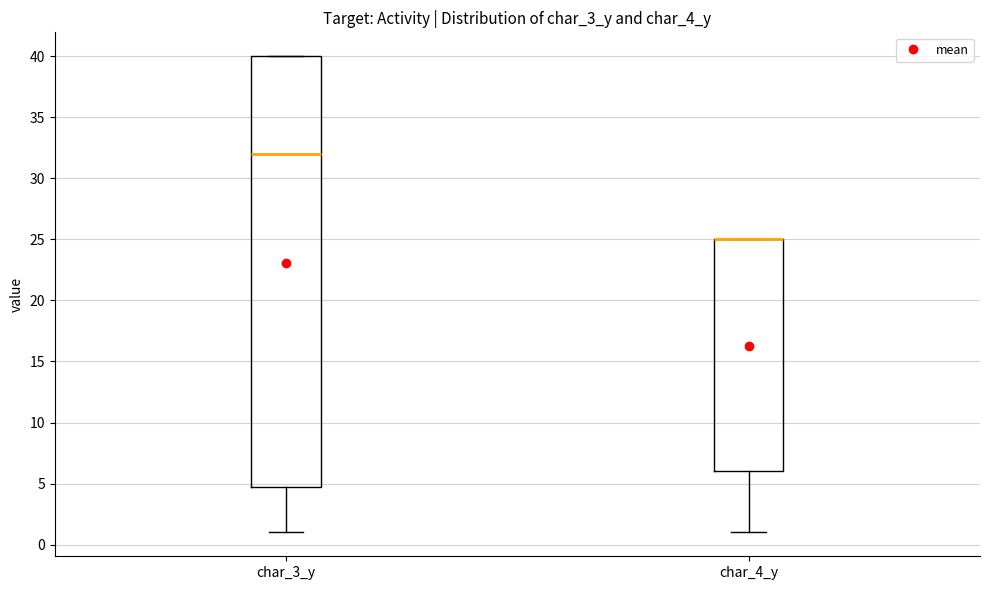

Reading left to right, transcribe this box plot: for each box, give where its median line is, the range the box spans, and where its two whiskers end, as read against the y-axis. The values are not printed on the chart, so give them approximately, as read against the axis.

char_3_y: median 32, box 5 to 40, whiskers 1 to 40
char_4_y: median 25 (drawn on the box's upper edge), box 6 to 25, whiskers 1 to 25